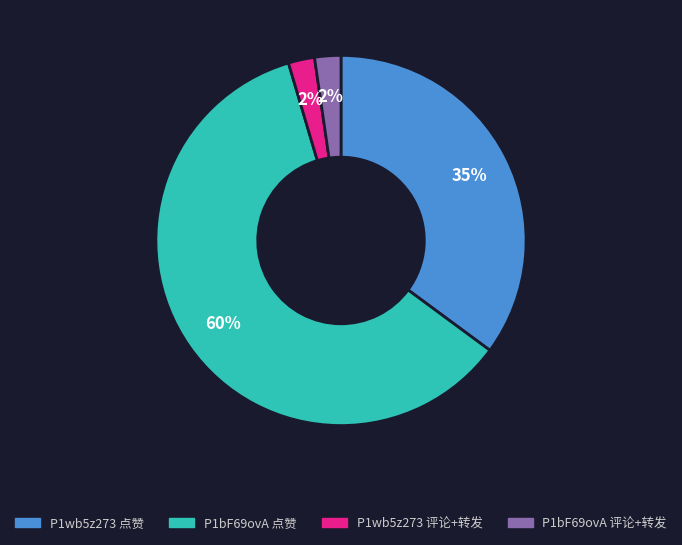

True or false: P1wb5z273 评论+转发 accounts for 2% of the total.

True